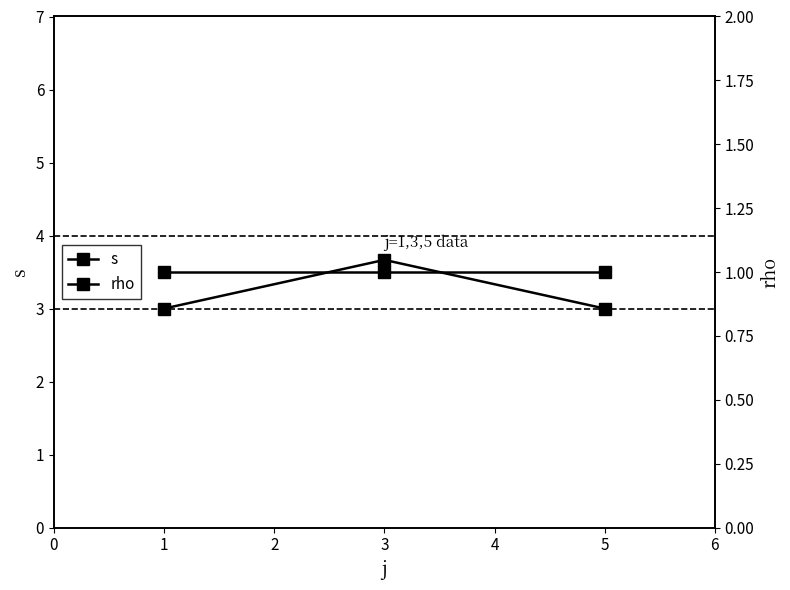

What is the average value of the rho series?

1.0